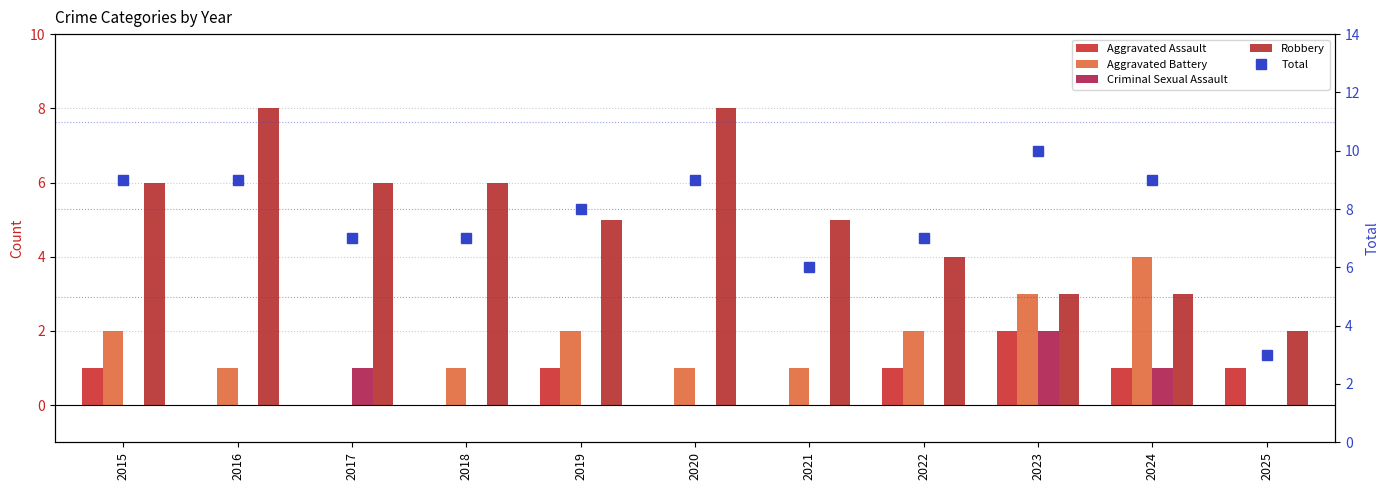

How many groups of bars are there?

11